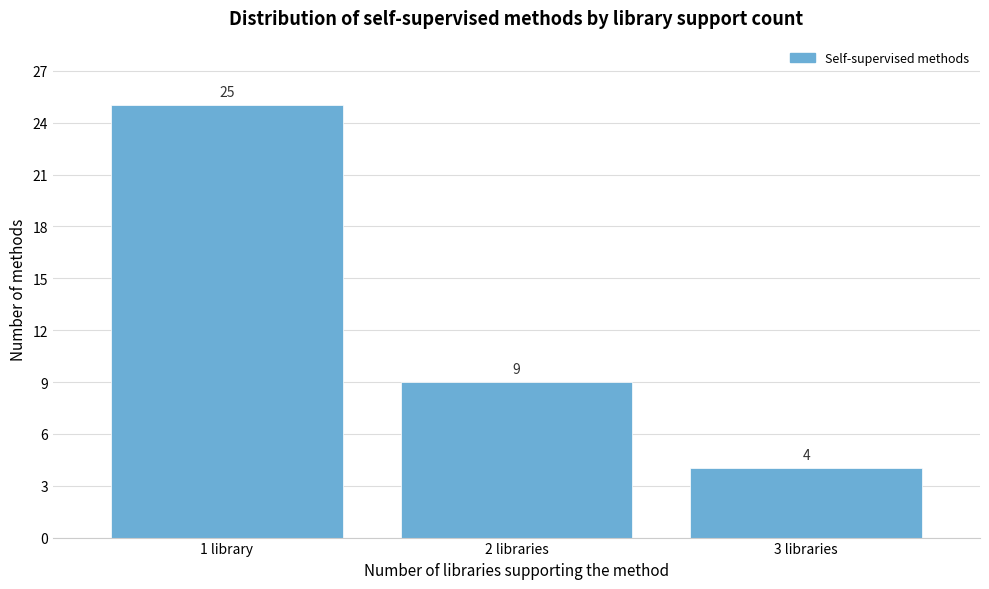

Reading left to right, transcribe all the data shown in this chart.

25	9	4